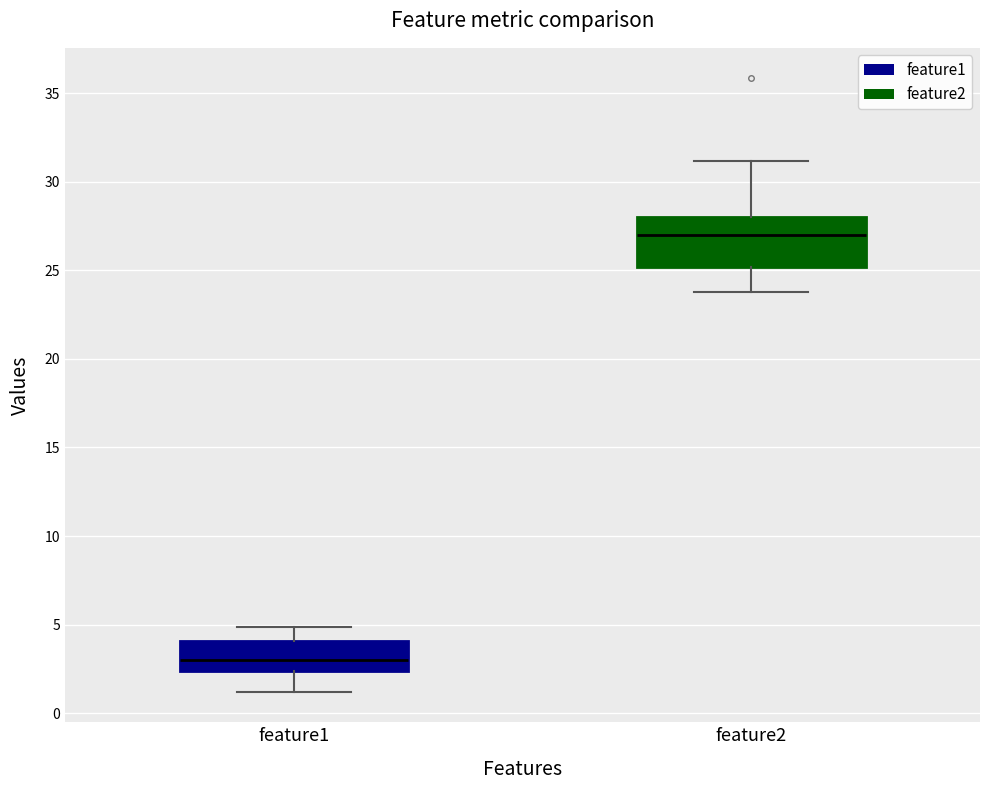

Reading left to right, transcribe this box plot: for each box, give where its median line is, the range the box spans, and where its two whiskers end, as read against the y-axis. The values are not printed on the chart, so give them approximately, as read against the axis.

feature1: median 3.0, box 2.5 to 4.0, whiskers 1.0 to 5.0
feature2: median 27.0, box 25.0 to 28.0, whiskers 24.0 to 31.0